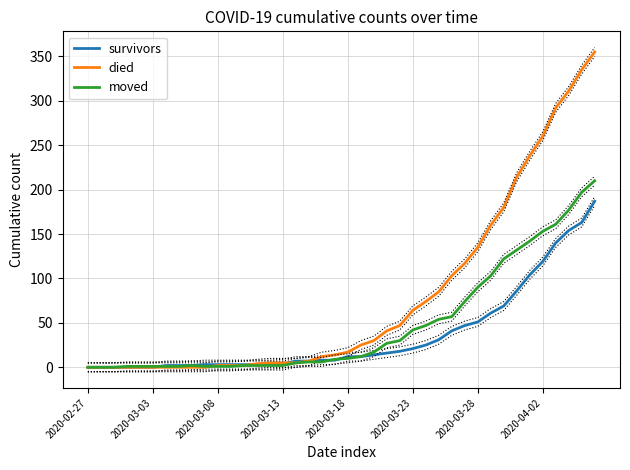

What is the maximum value for moved?

210